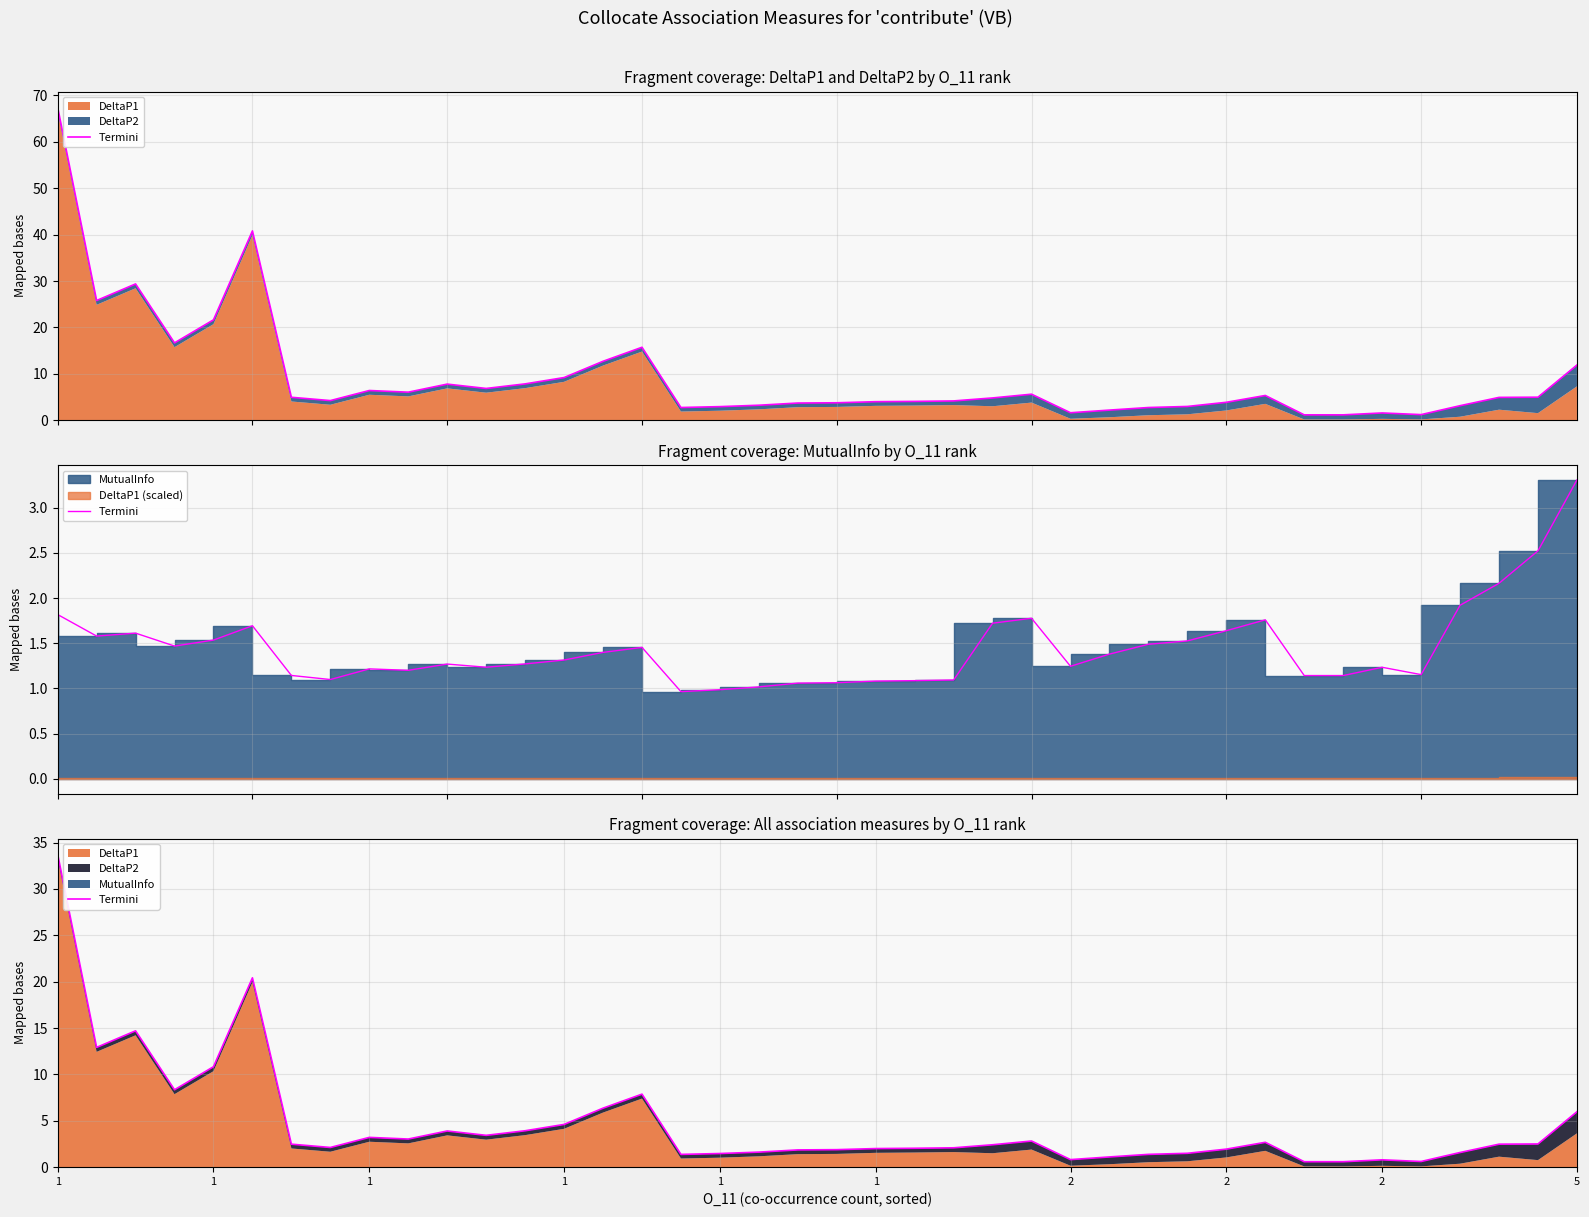

What is the average value?

4.7